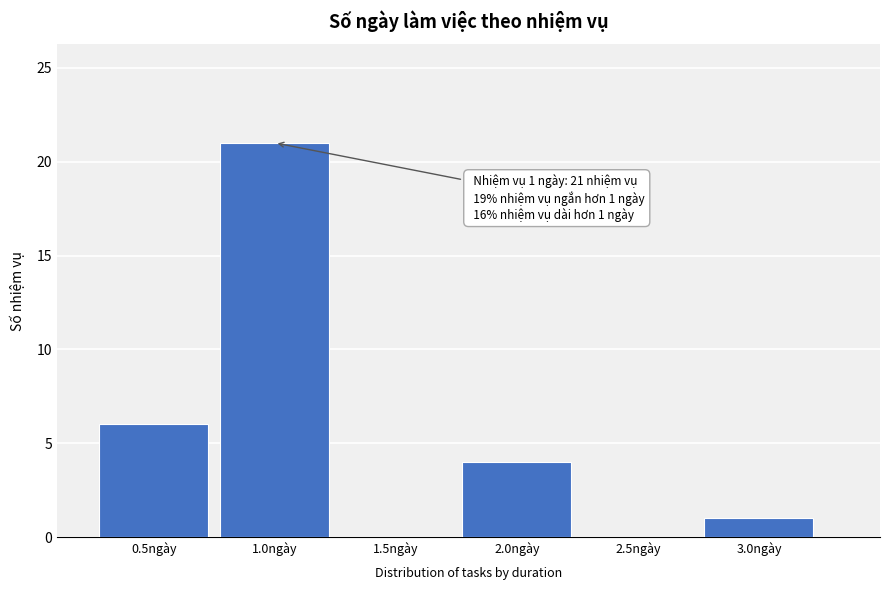

Which range on the x-axis has the tallest bar?

0.75 to 1.25